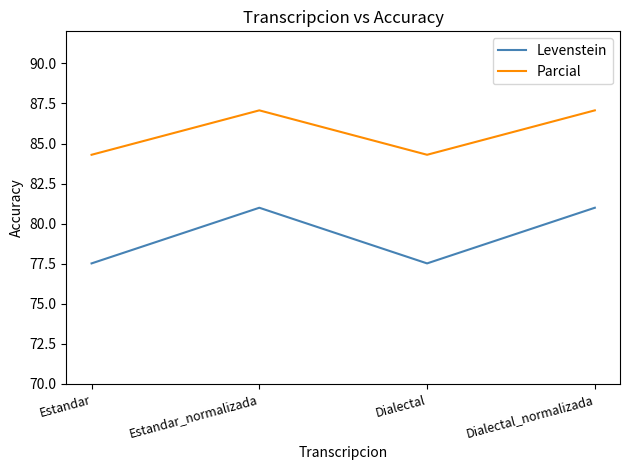

Is it true that Parcial equals 134.5 at Estandar_normalizada?

False